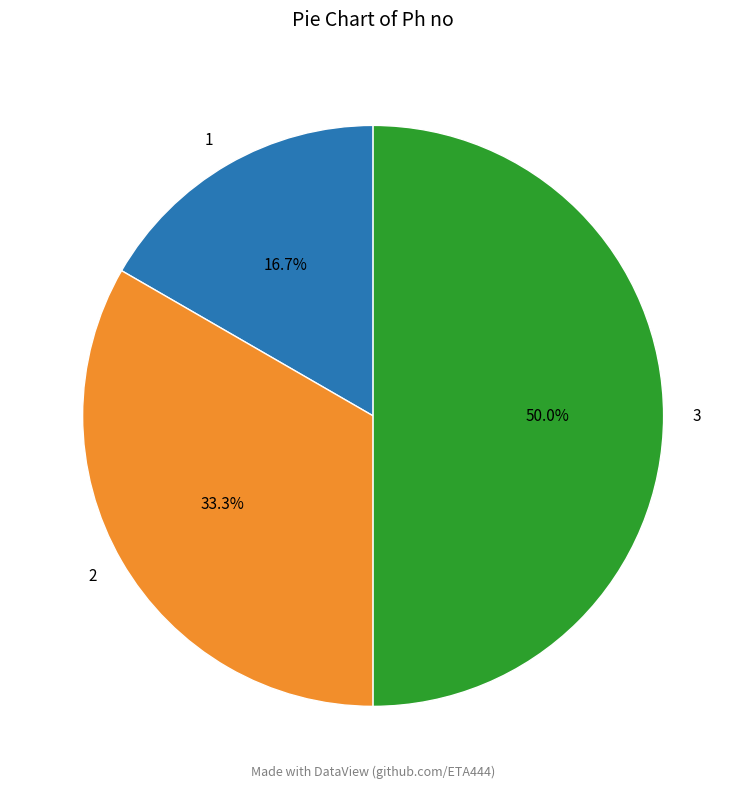

True or false: 1 accounts for 17% of the total.

True